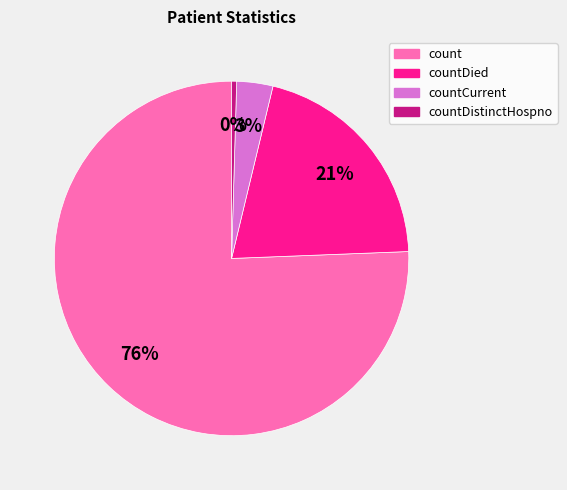

Is there a majority slice in this chart?

Yes